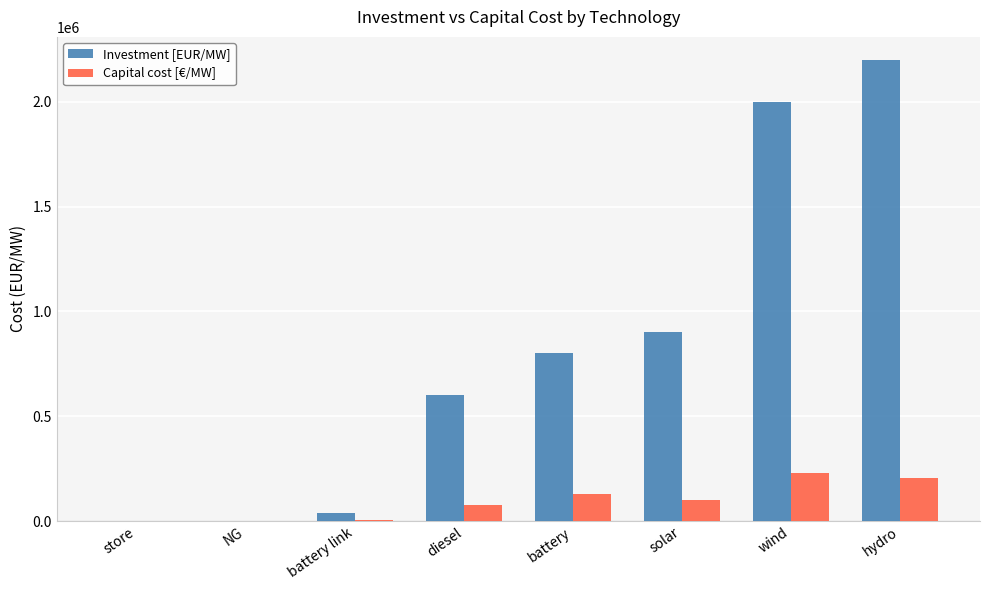

What is the greatest value displayed?

2200000.0